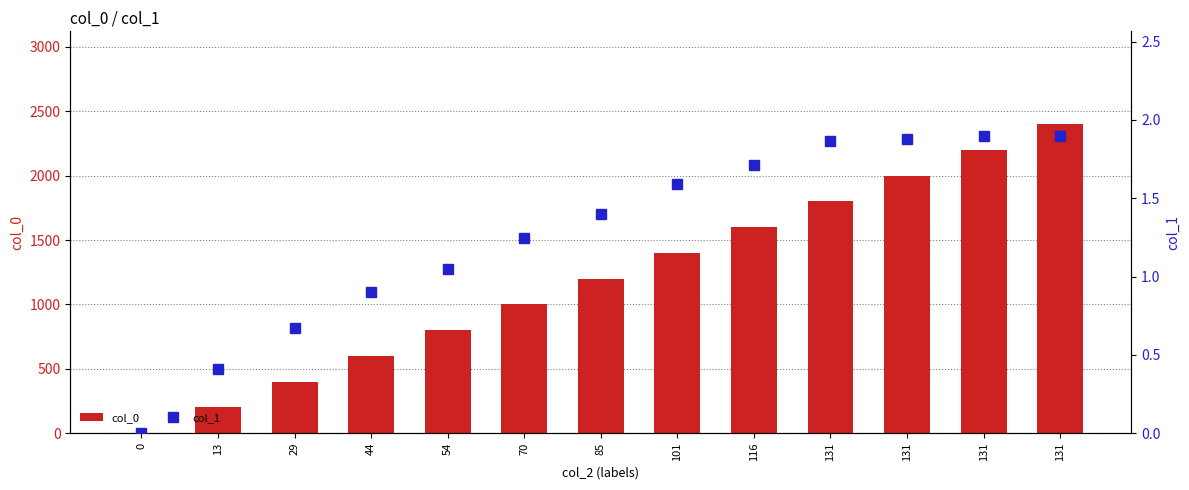

Which series has the largest range (max minus min)?

col_0